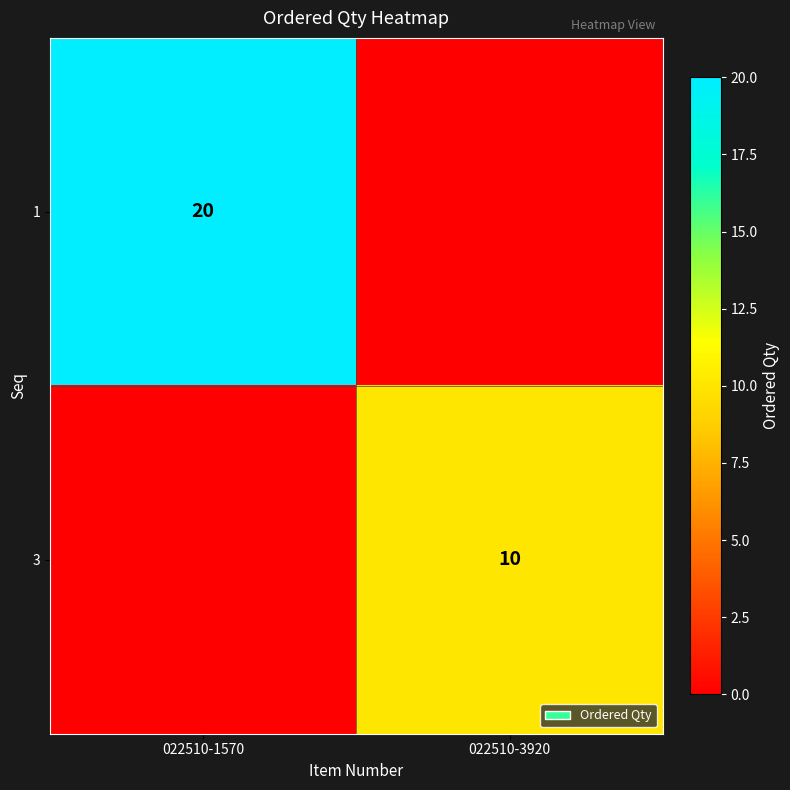

True or false: 3 has a value of 4 at 022510-3920.

False